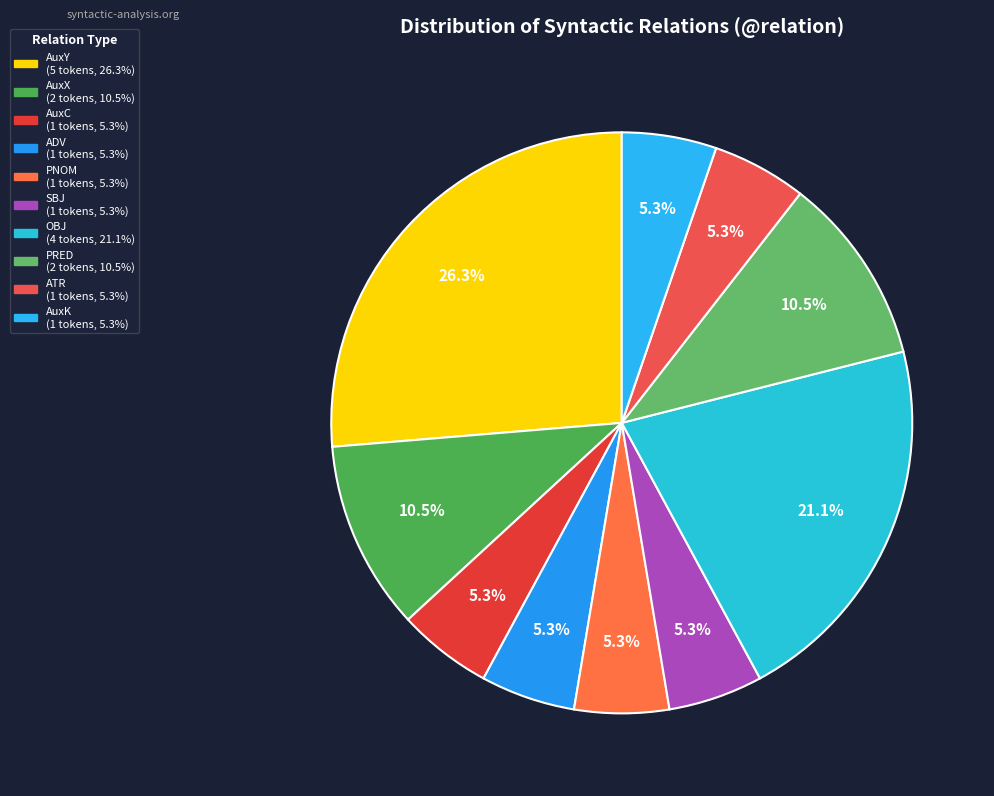

Rank the categories by value from lowest to highest.

AuxC, ADV, PNOM, SBJ, ATR, AuxK, AuxX, PRED, OBJ, AuxY